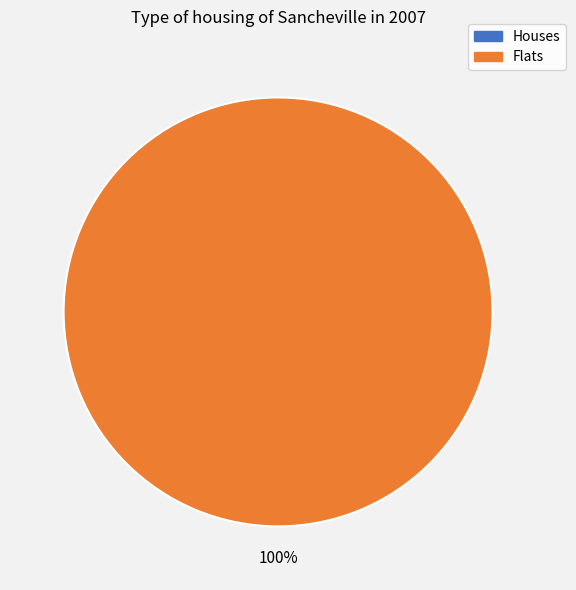

Which category accounts for the majority?

1449584507